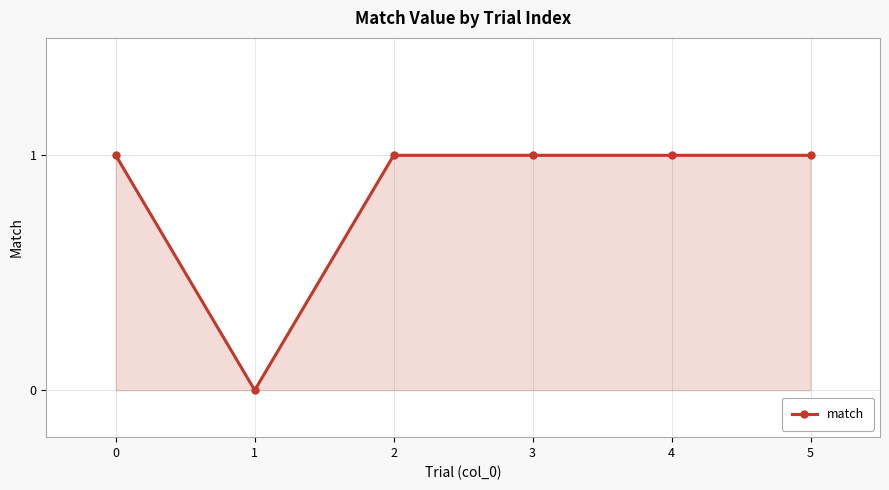

How many lines are shown in the chart?

1